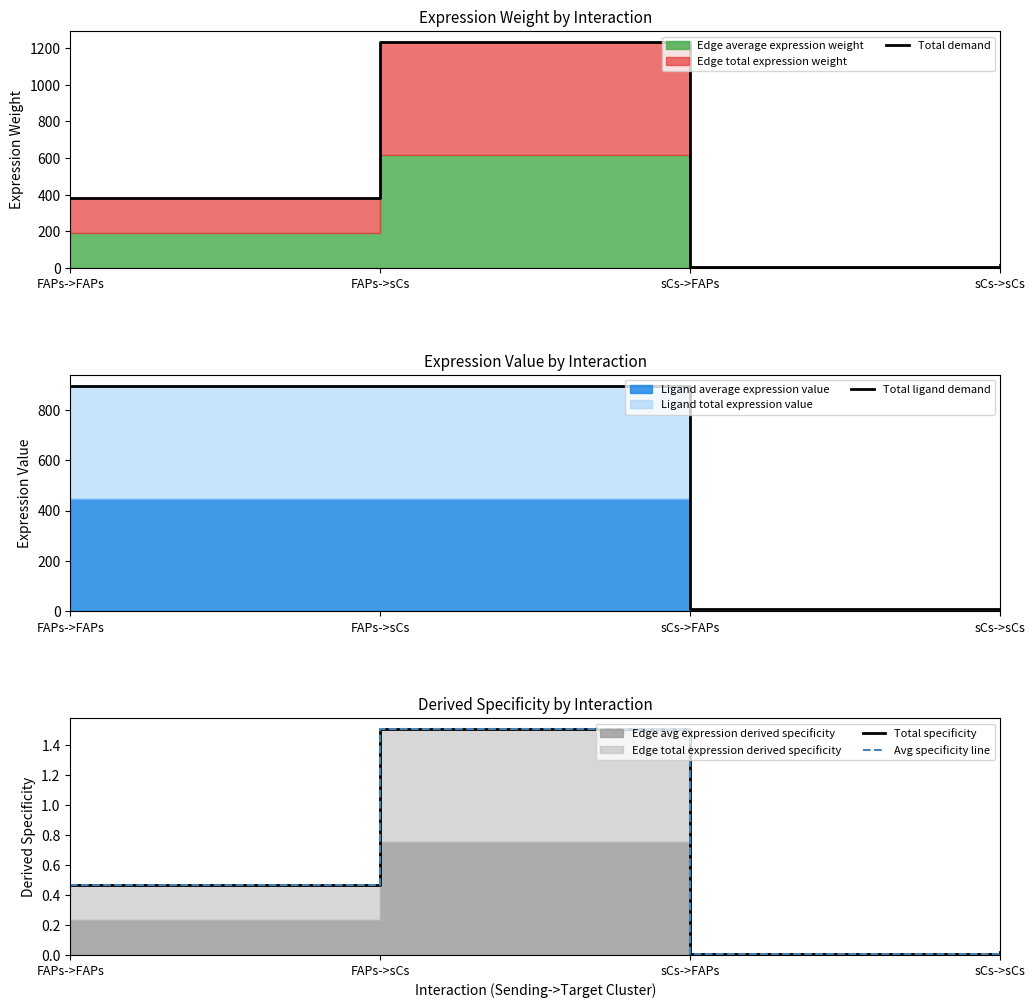

What value does the Total ligand demand series have at FAPs->sCs?

895.1